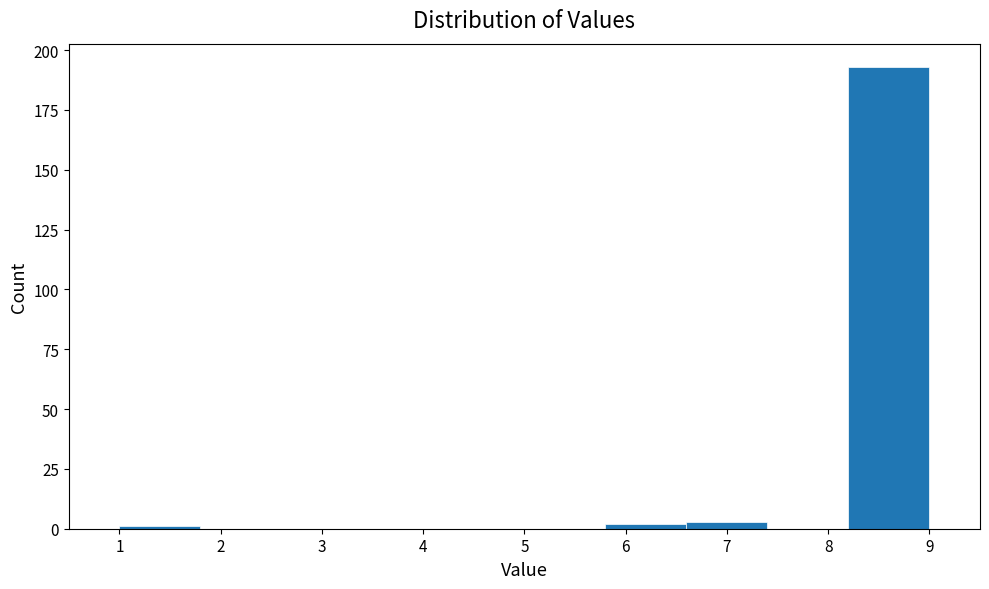

How tall is the bar that spans 8.2 to 9.0 on the x-axis? The values are not printed on the chart, so give them approximately, as read against the axis.

195